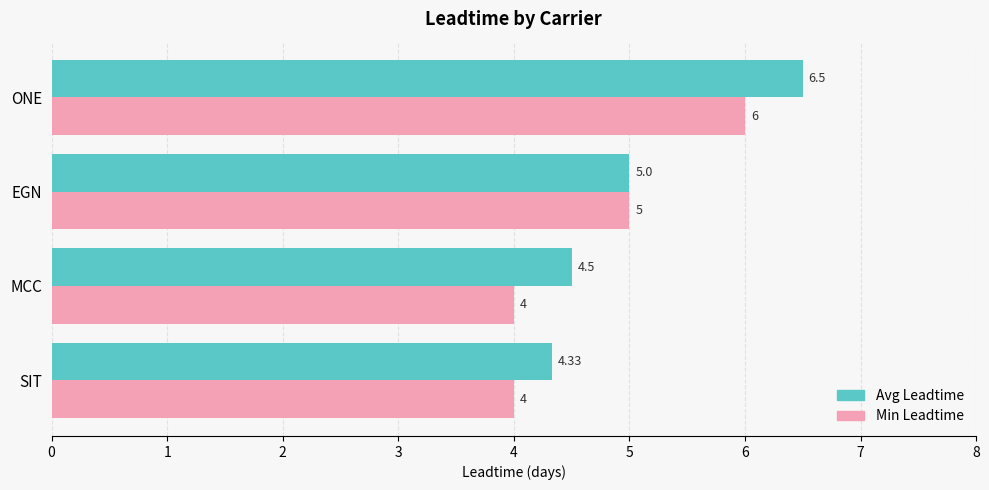

How many data points does each series have?

4